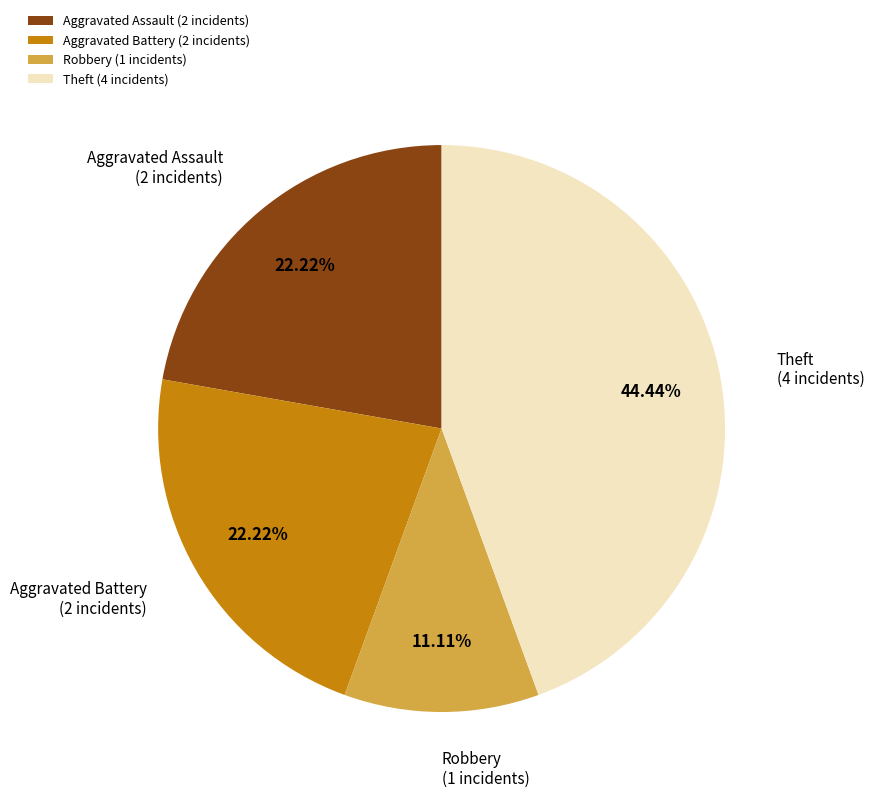

Is there any slice that represents more than half of the pie?

No